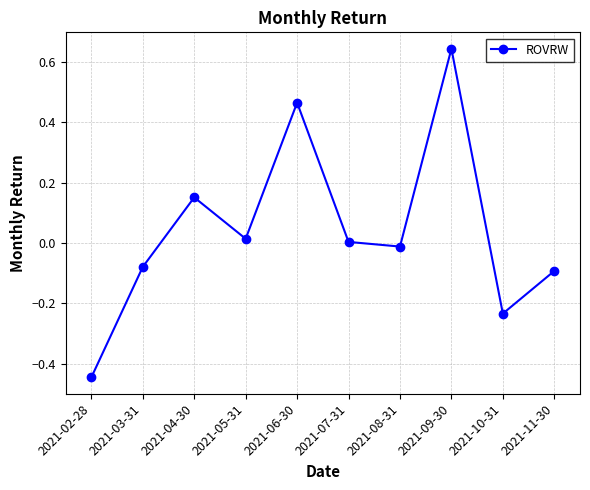

How many series are shown in this chart?

1